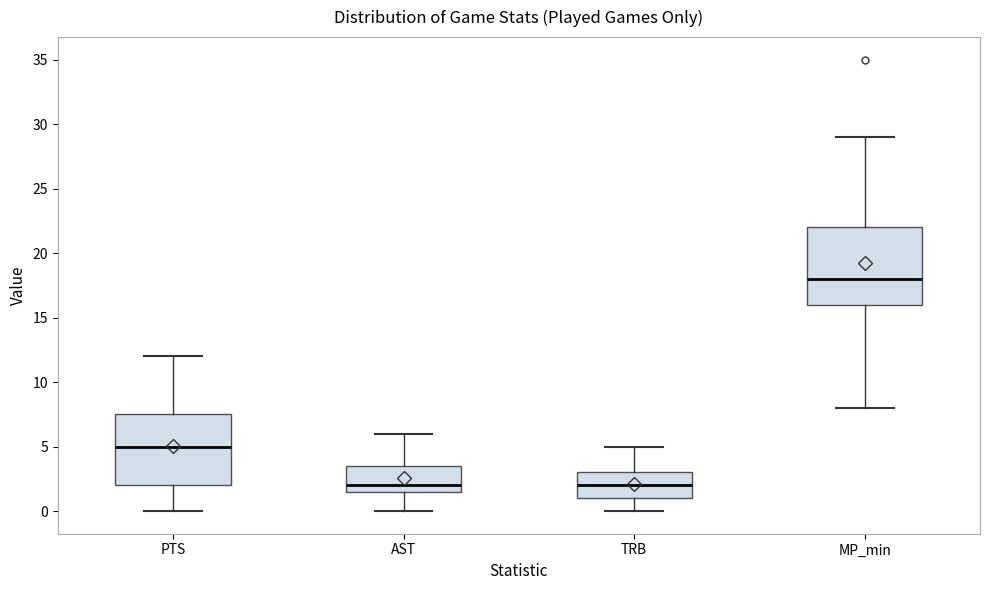

Where does the lower whisker of the box for MP_min end on the y-axis? The values are not printed on the chart, so give them approximately, as read against the axis.

8.0